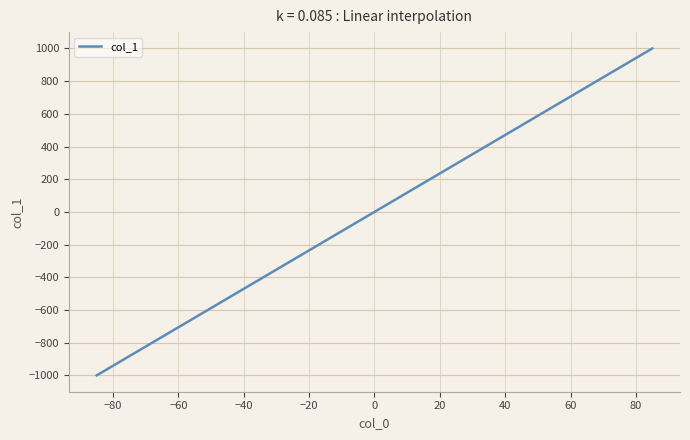

What is the minimum value shown in the chart?

-1000.0